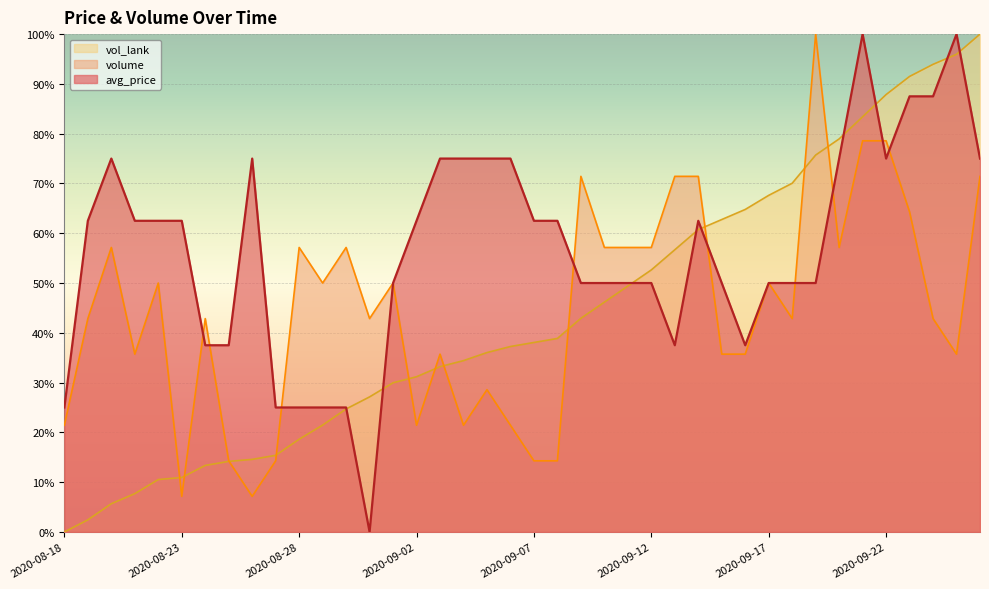

Which series has the largest range (max minus min)?

avg_price